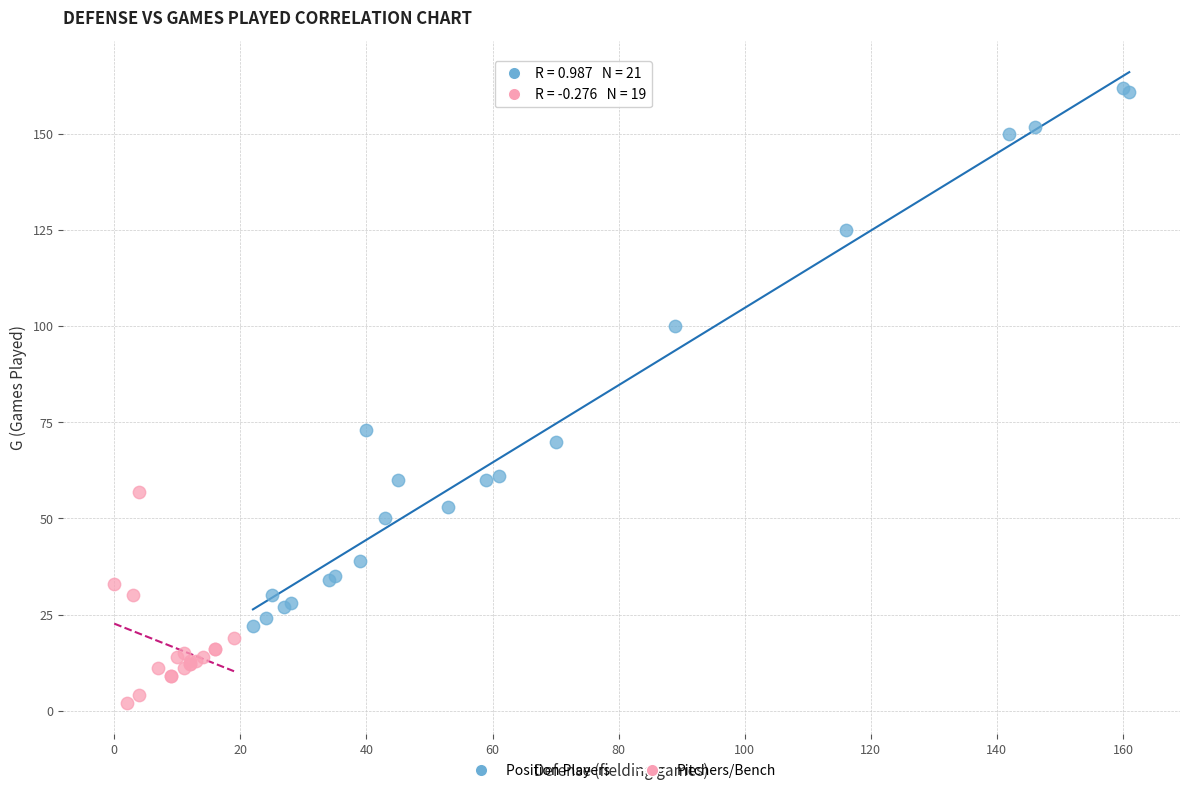

Which series has the widest spread of Y values?

Position Players